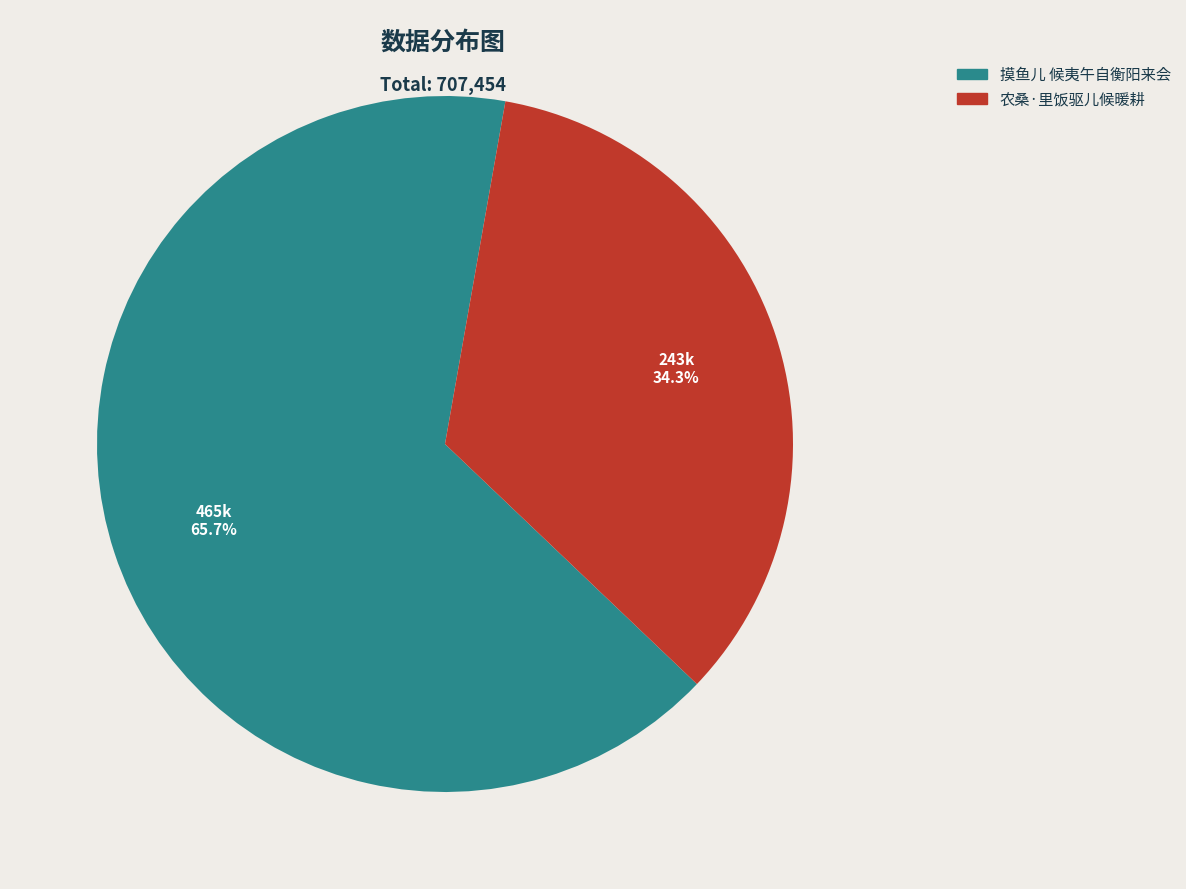

The 农桑·里饭驱儿候暖耕 slice represents 42% of the pie. True or false?

False